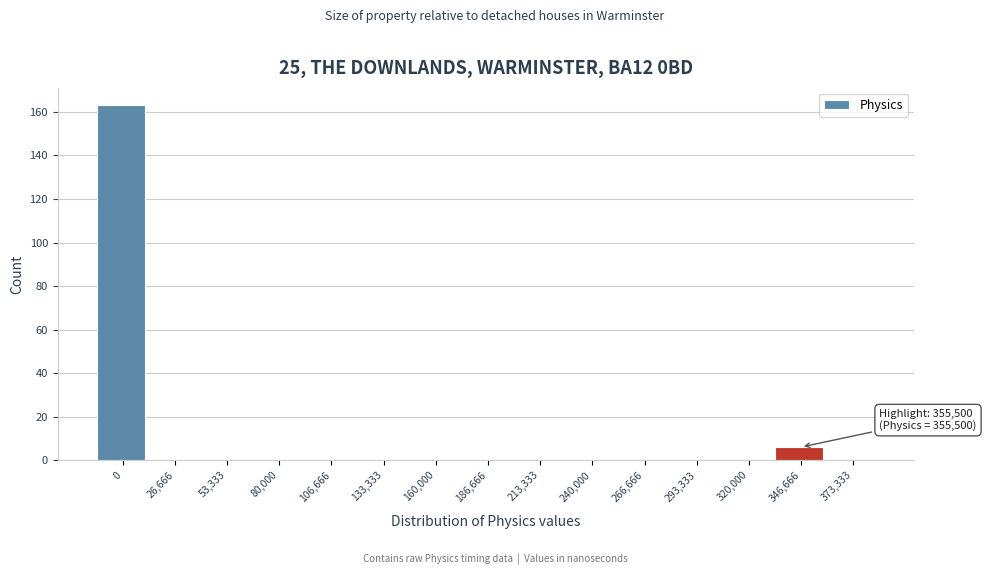

Reading left to right, what are all the values shown in this chart?

0=163	26,666=0	53,333=0	80,000=0	106,666=0	133,333=0	160,000=0	186,666=0	213,333=0	240,000=0	266,666=0	293,333=0	320,000=0	346,666=6	373,333=0